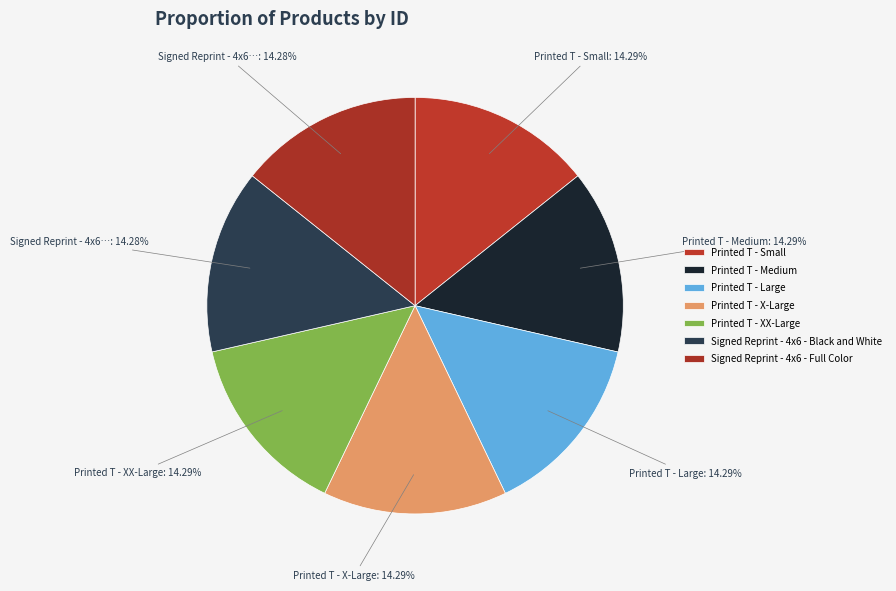

What percentage is the Printed T - Small slice, to the nearest percent?

14%